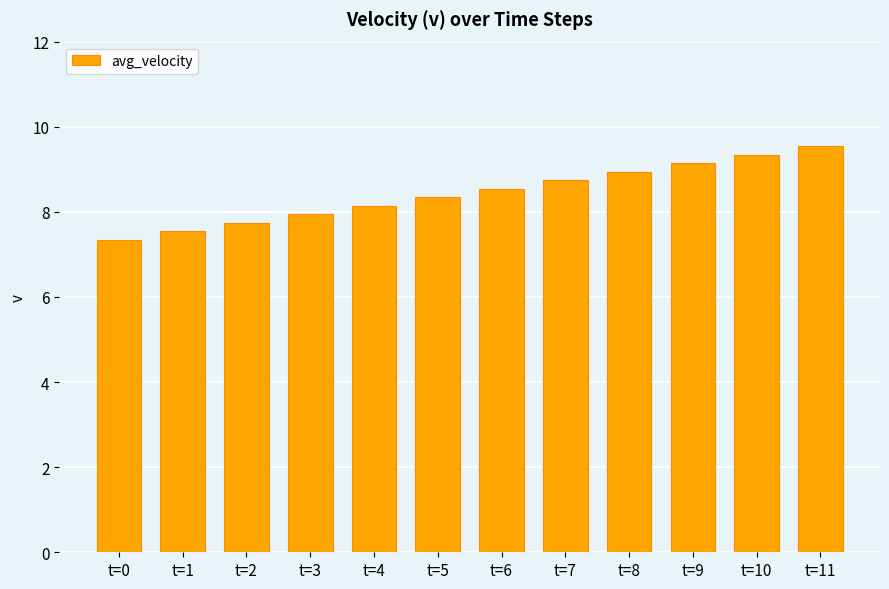

What is the maximum value shown in the chart?

9.5